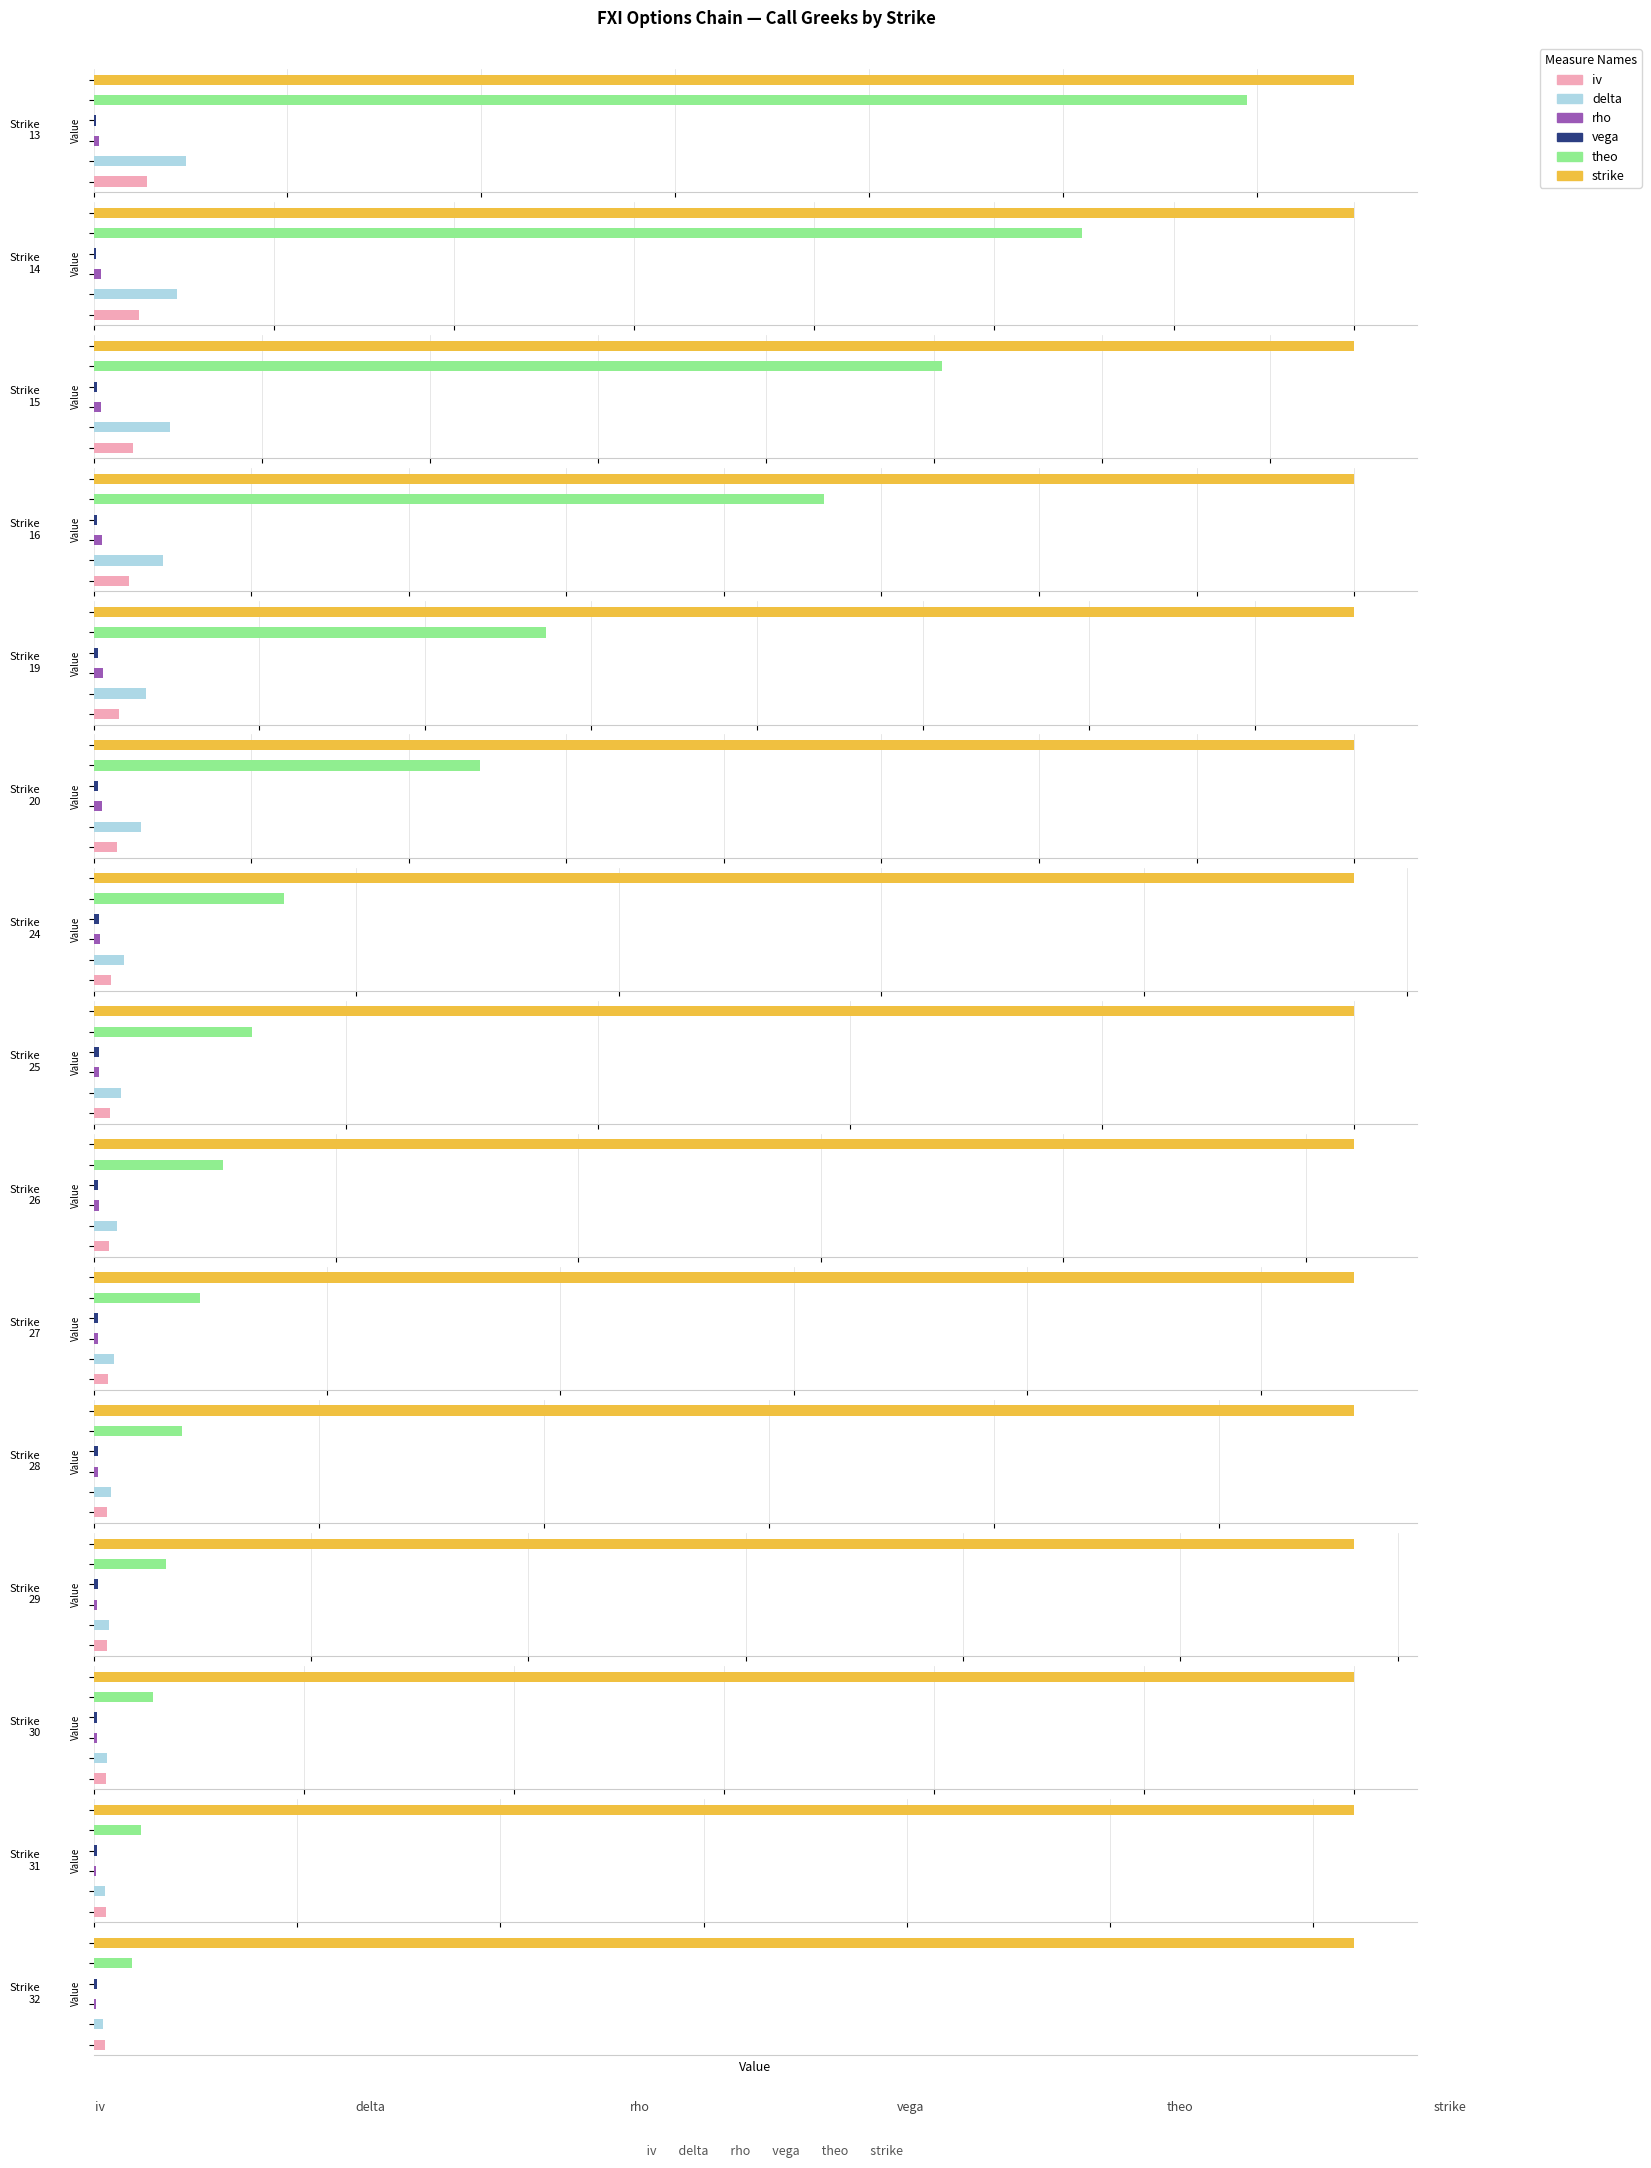

What is the difference between the strike values at 24 and 31?

7.0